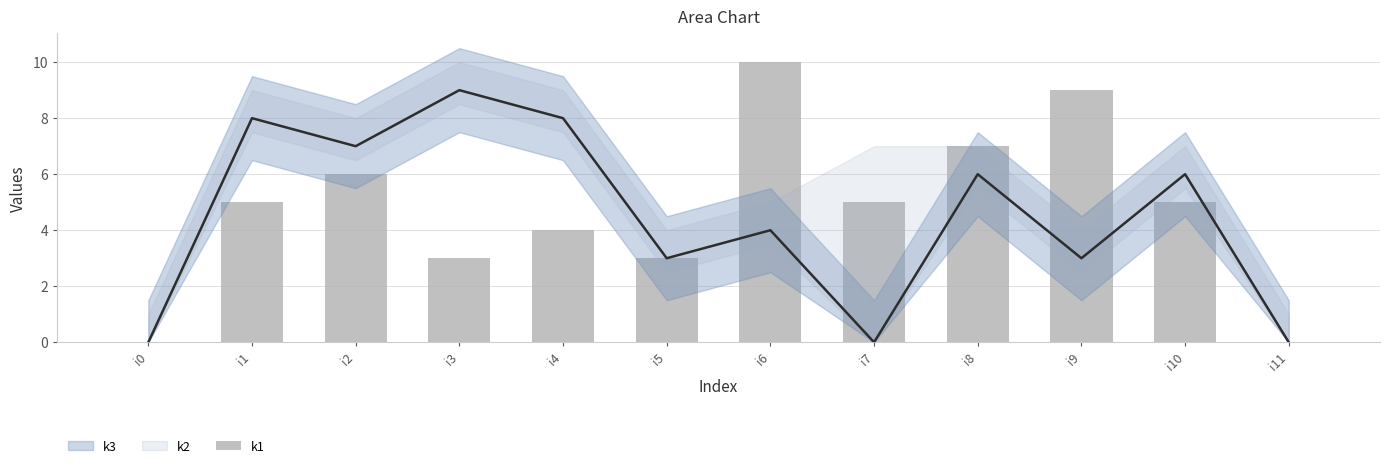

What is the change in value from i1 to i9?

+4